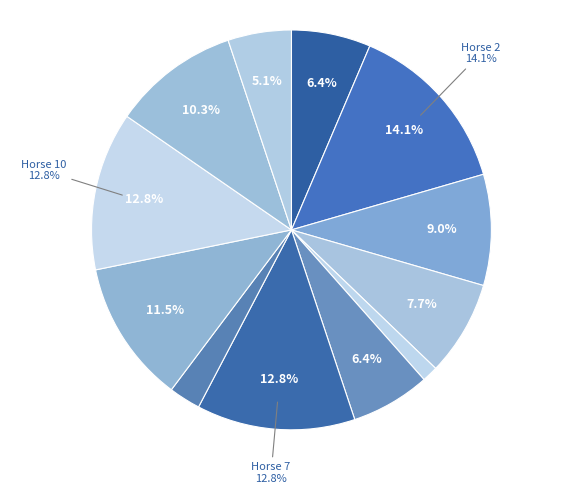

How many segments does this pie chart have?

12